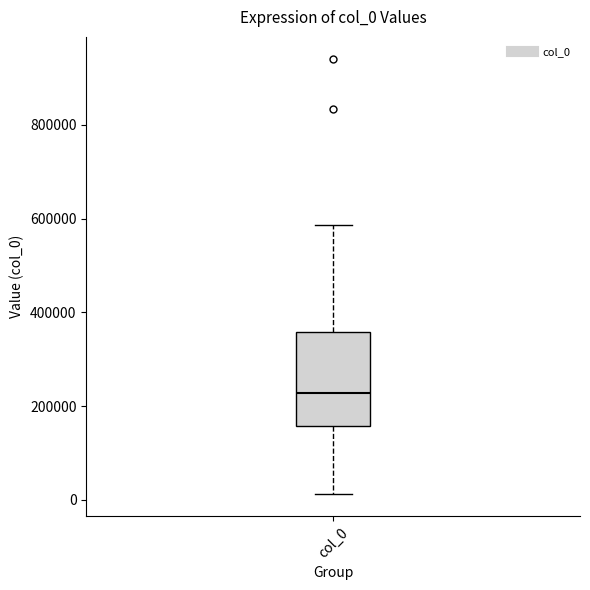

Read this box plot against the y-axis: the position of the median line, the range covered by the box, and the ends of both whiskers. The values are not printed on the chart, so give them approximately, as read against the axis.

median 220000, box 160000 to 360000, whiskers 20000 to 580000